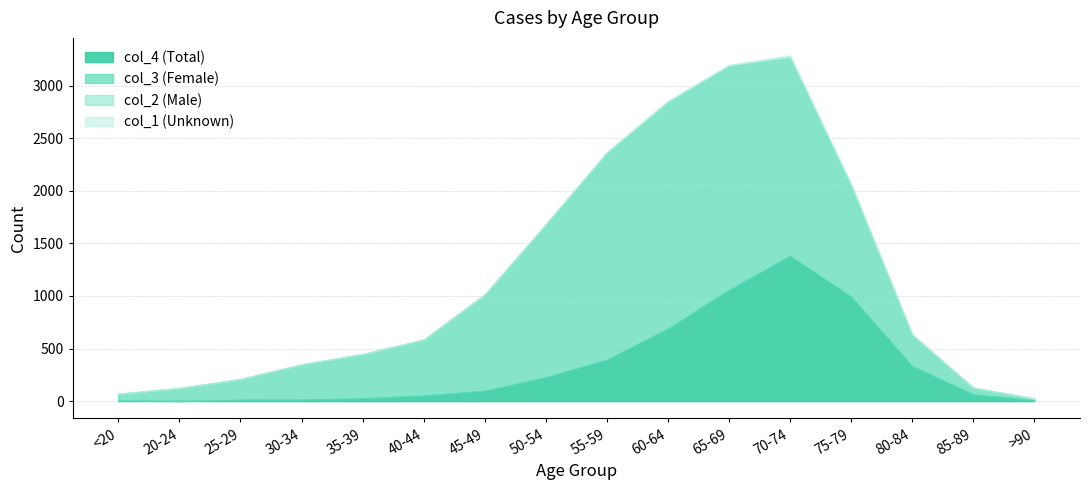

How many values in col_2 (Male) are above zero?

13